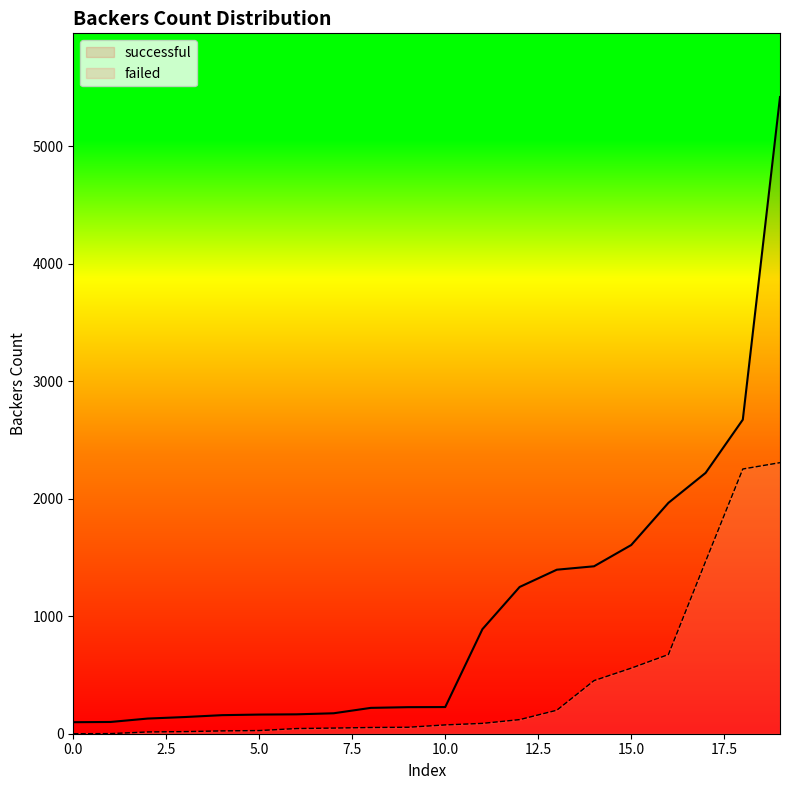

What is the greatest value displayed?

5419